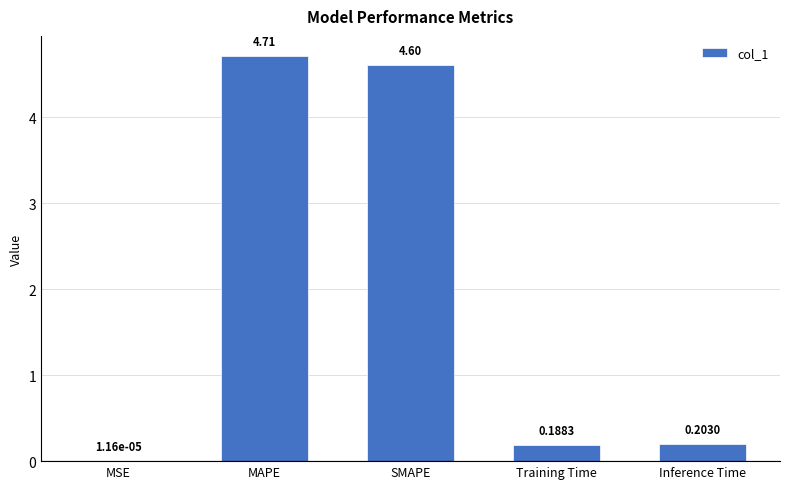

Where is the data nearest to the value 2?

Inference Time